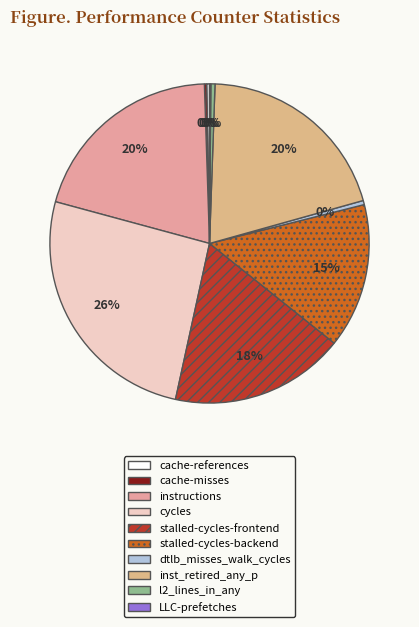

To the nearest percent, what portion does cycles represent?

26%